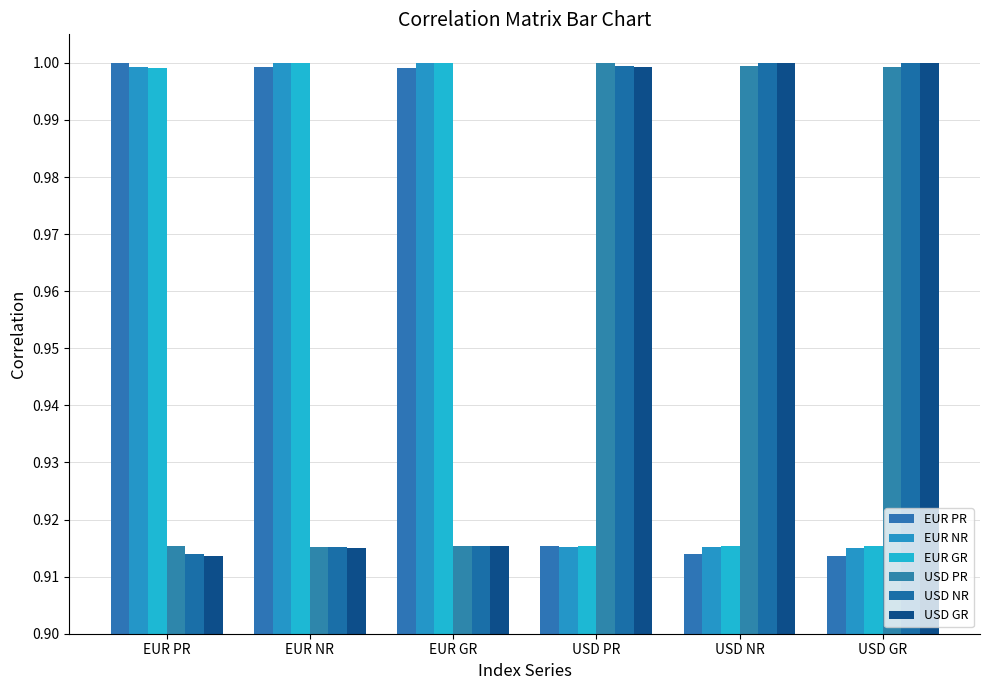

What is the label of the 3rd bar from the left?

EUR GR